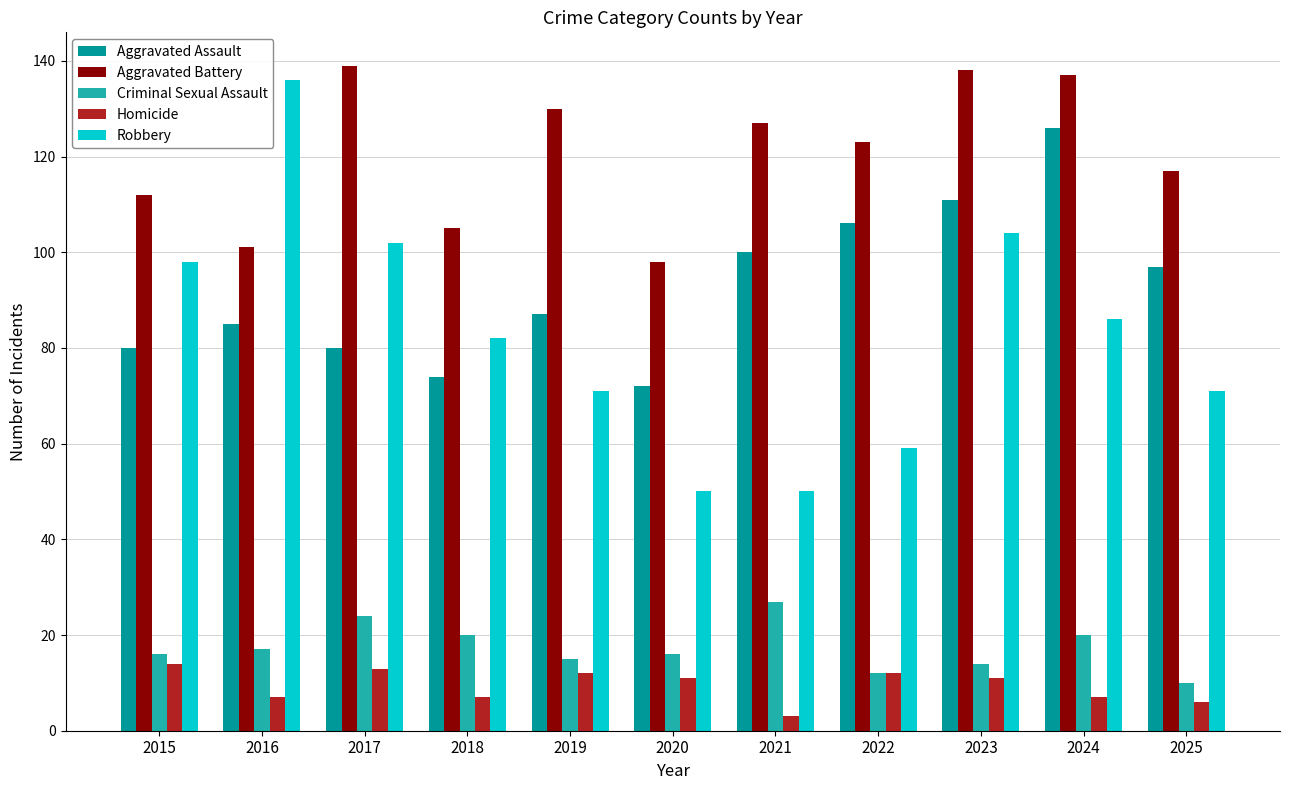

Which series has the largest total across all categories?

Aggravated Battery